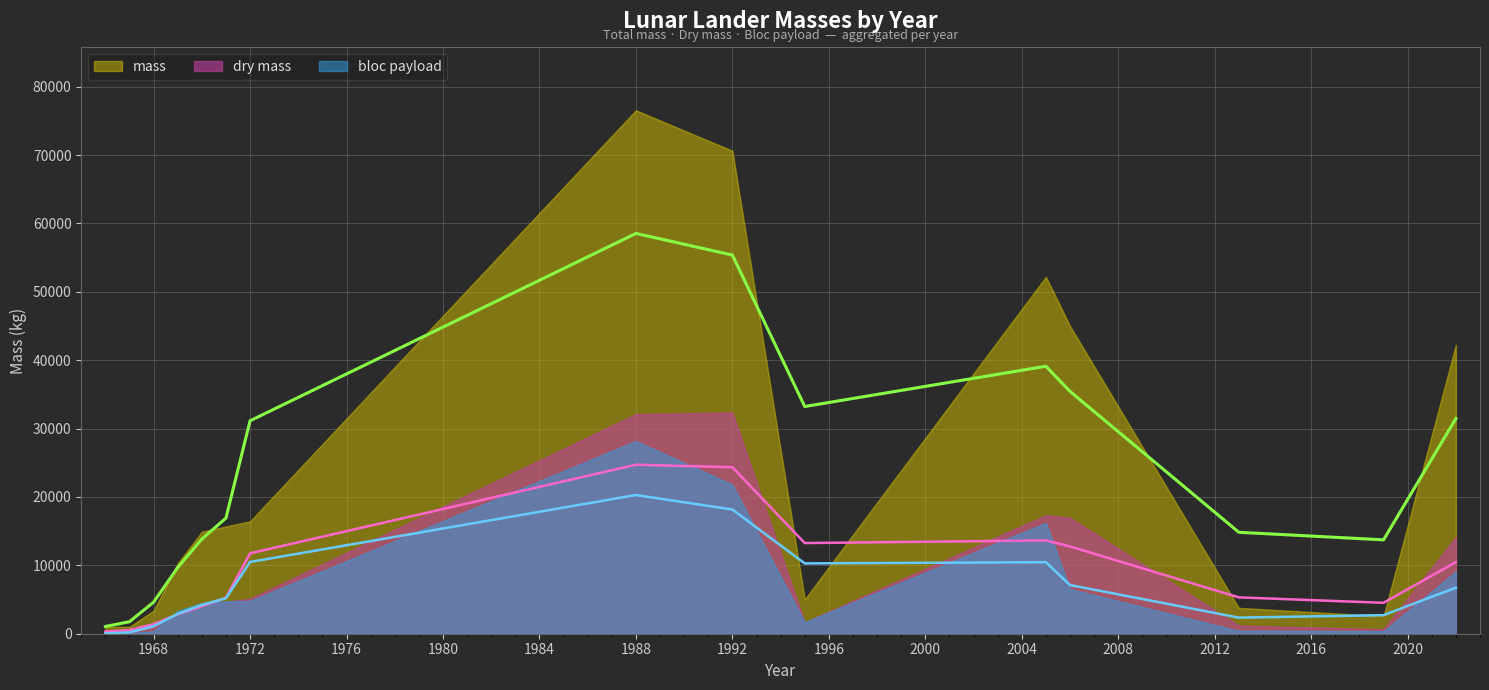

What is the average value of the mass series?

24050.0